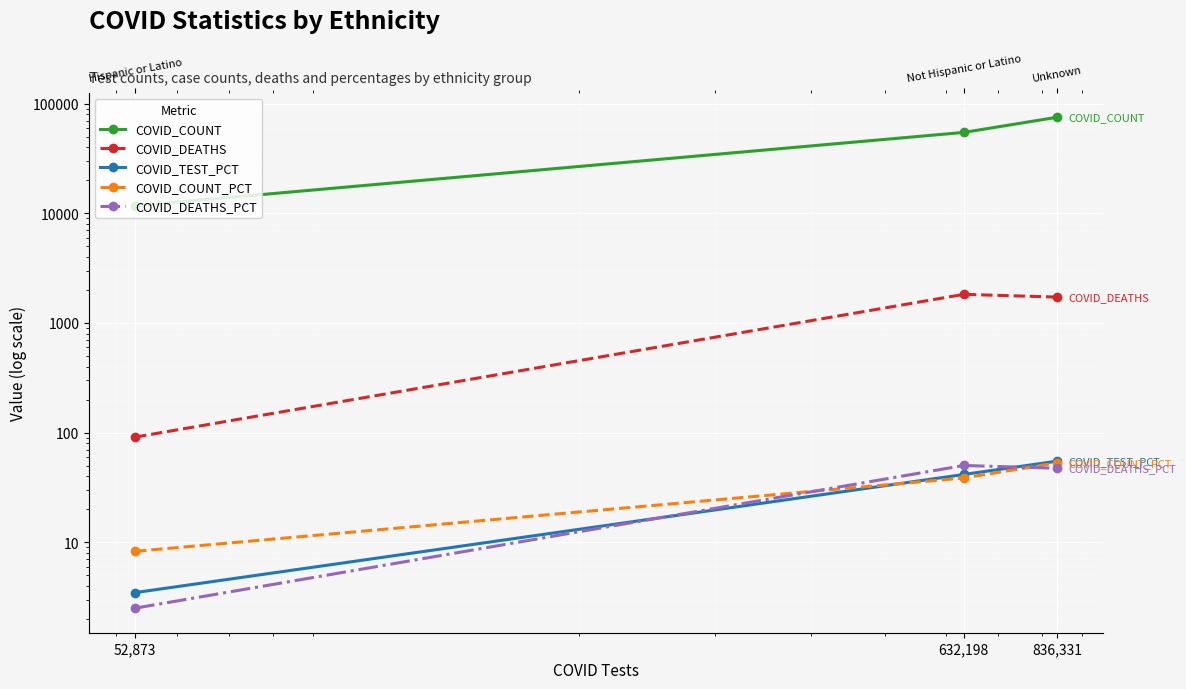

How many data points in COVID_DEATHS are less than 1719?

1